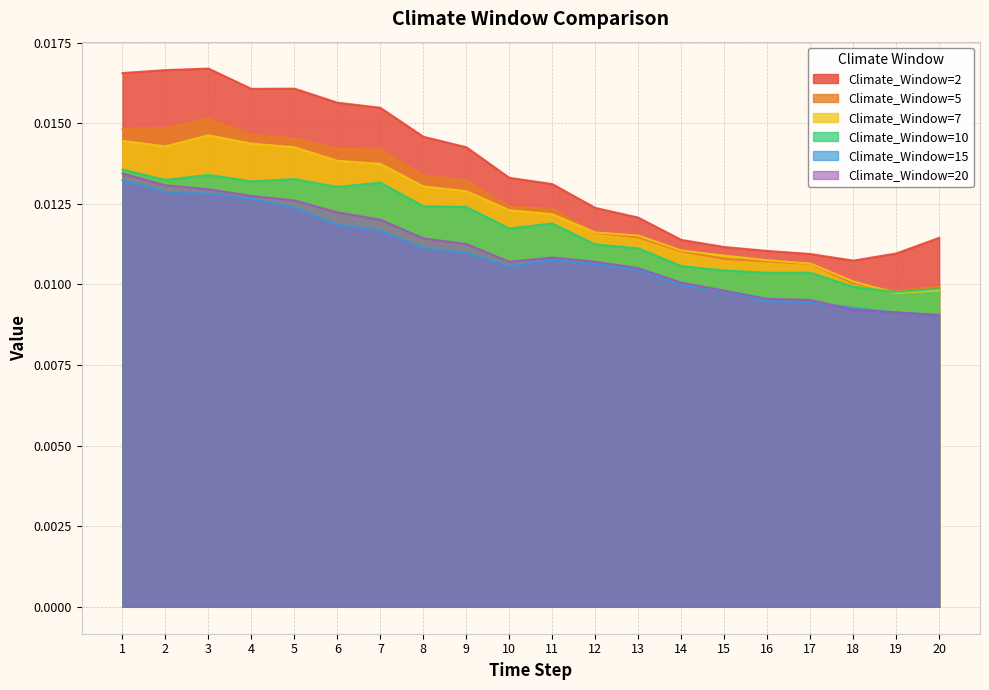

How many lines are shown in the chart?

6